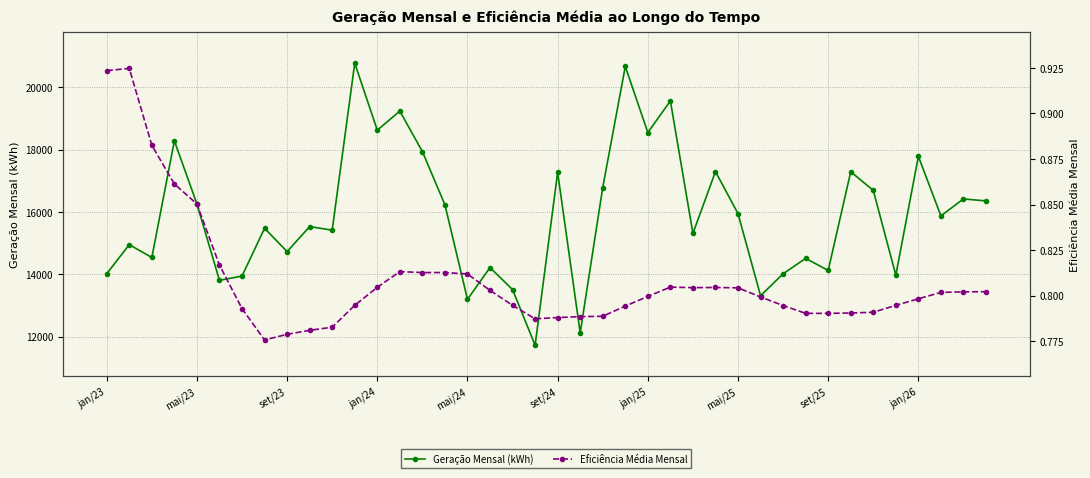

True or false: Geração Mensal (kWh) has more than 0 interior local peaks.

True